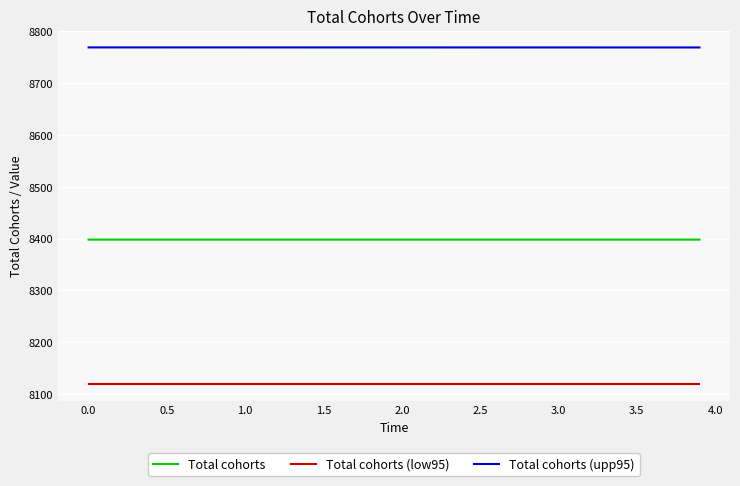

Rank the series by their maximum value, from highest to lowest.

Total cohorts (upp95), Total cohorts, Total cohorts (low95)